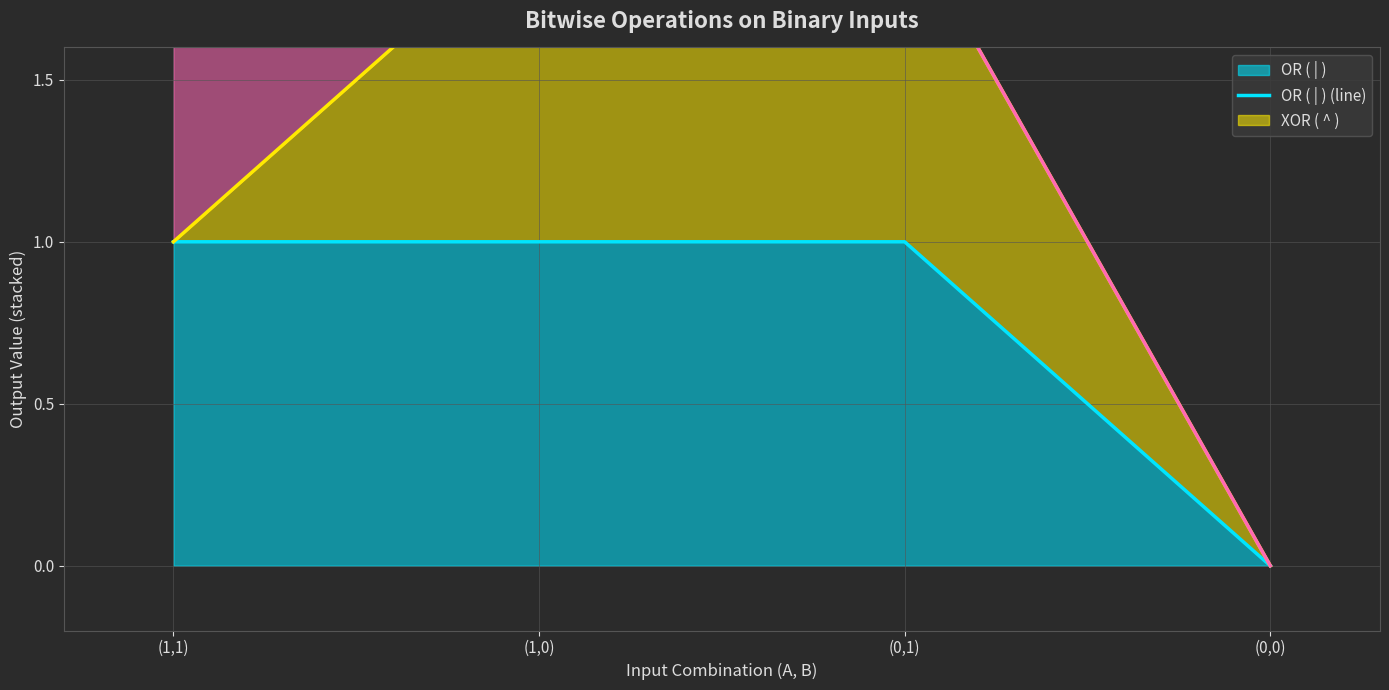

What is the label of the 2nd point from the left?

(1,0)